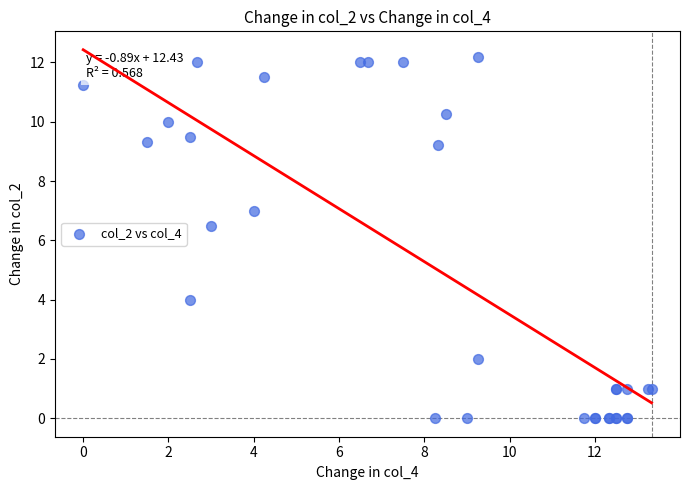

What Y value in the scatter plot is closest to 6?

6.5